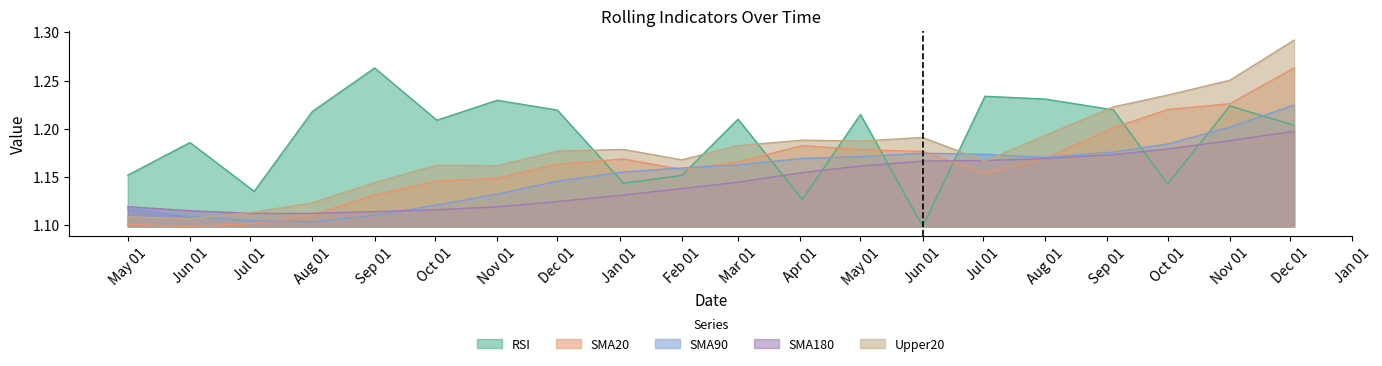

Which category has the highest value in the RSI series?

Sep 01